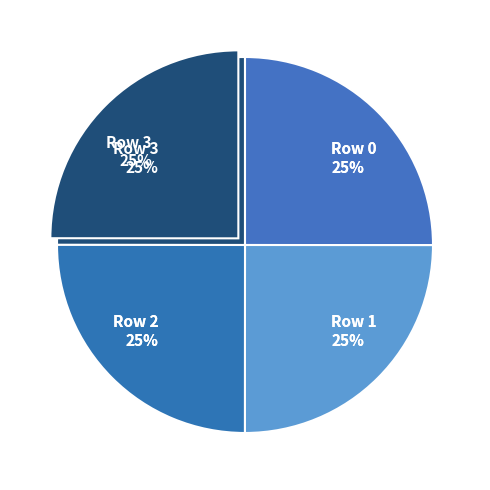

How much of the chart is everything except Row 1?

75.0%